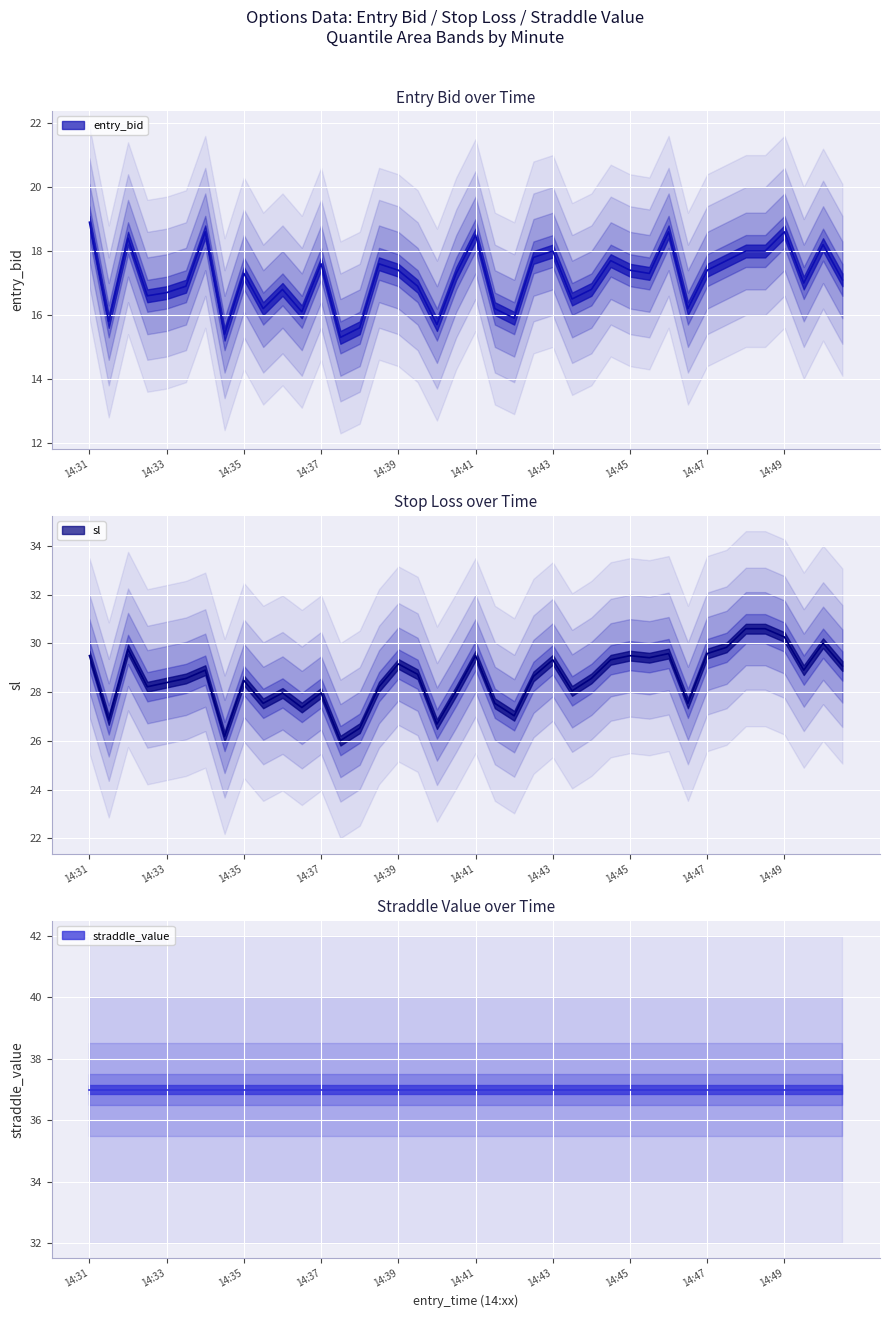

Is it true that entry_bid equals 17.4 at 14:39?

True